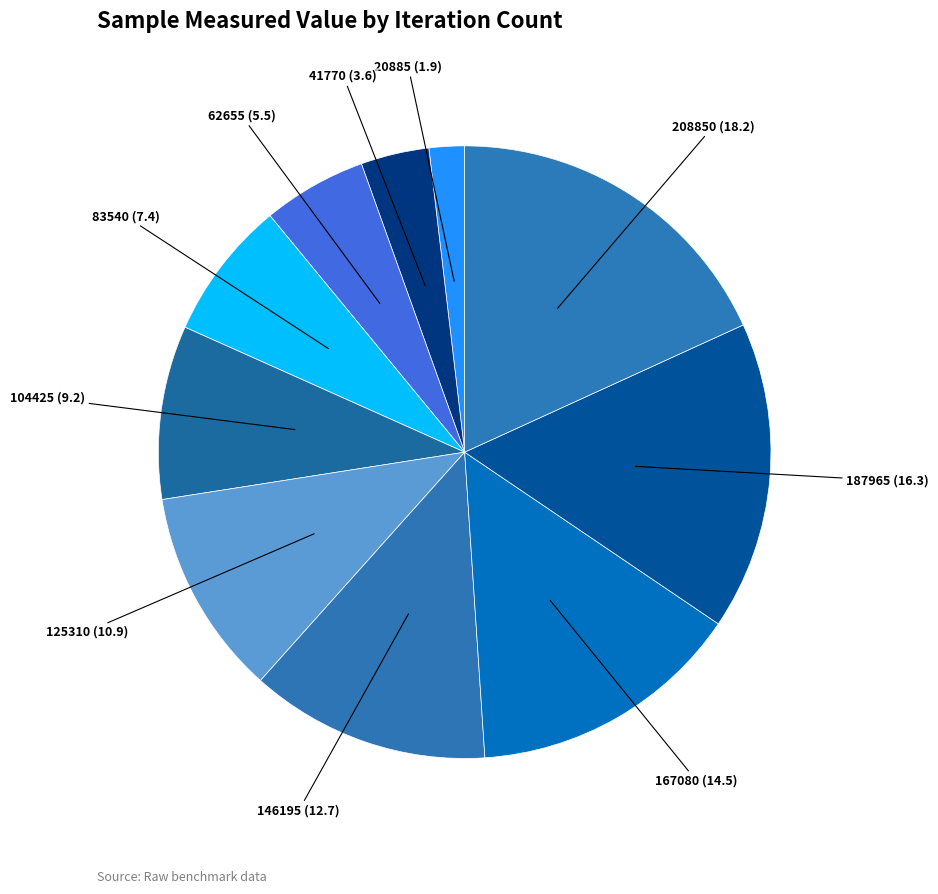

True or false: 125310 accounts for 1% of the total.

False